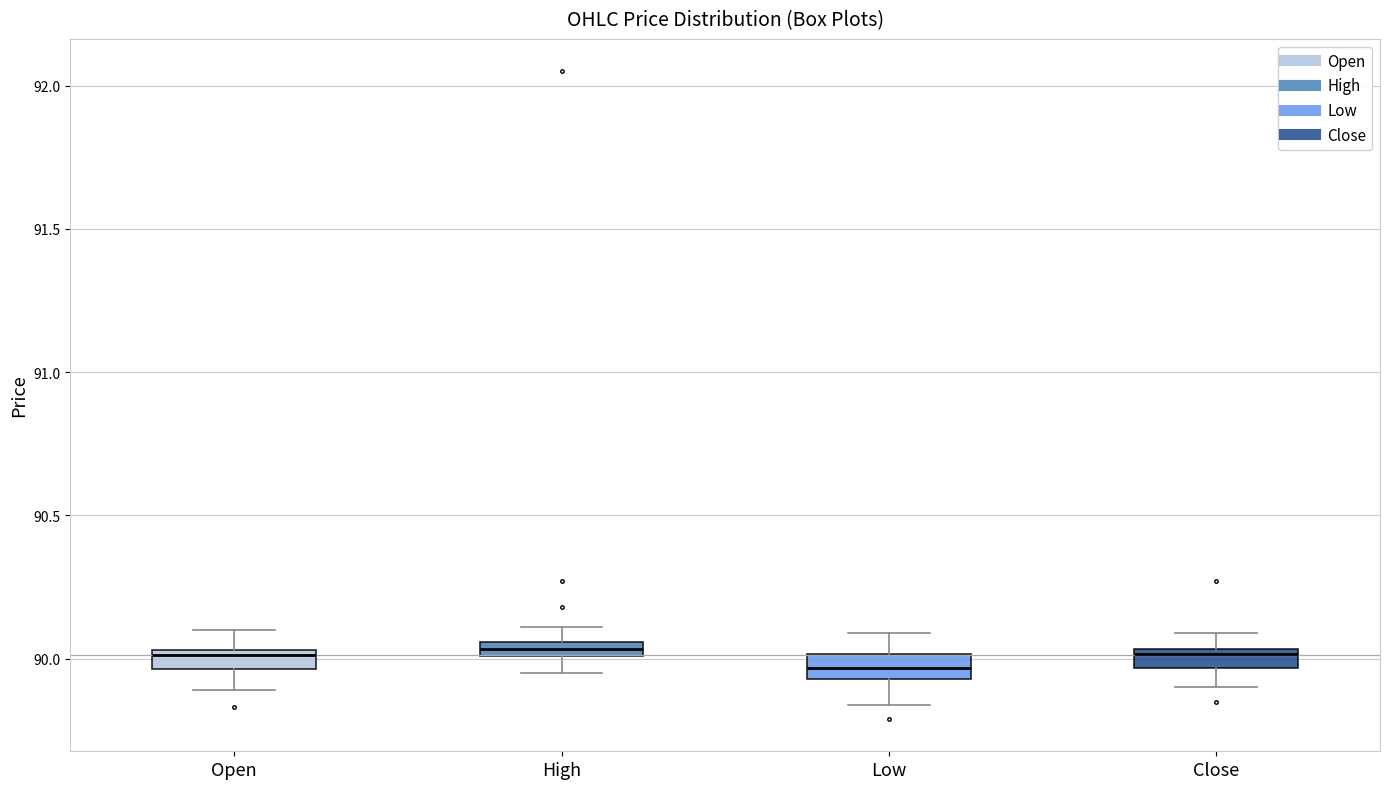

Where does the median line of the box for Close sit on the y-axis? The values are not printed on the chart, so give them approximately, as read against the axis.

90.00